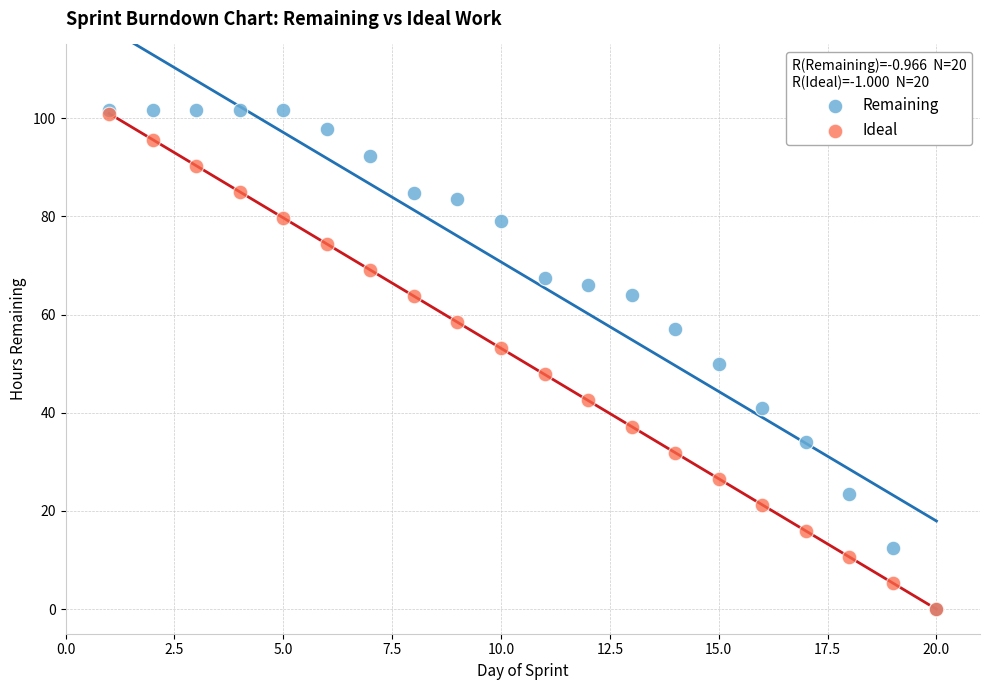

What are all the series names shown in the legend?

Remaining, Ideal